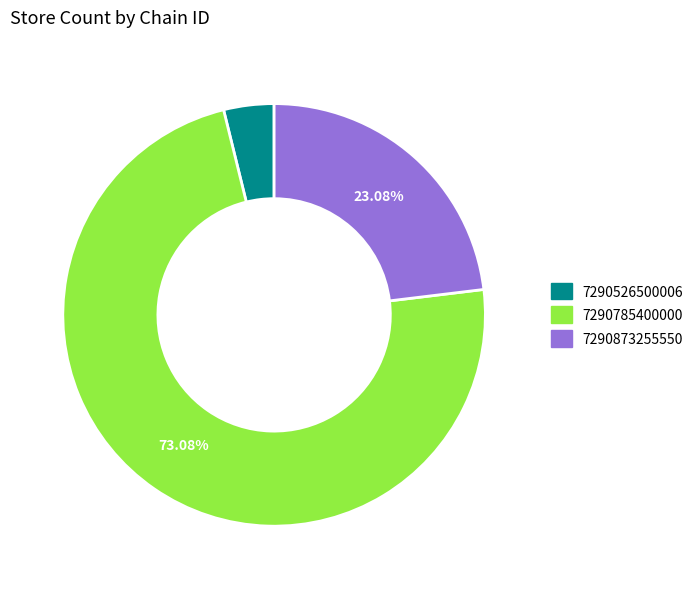

Which slice represents more than half of the pie?

7290785400000